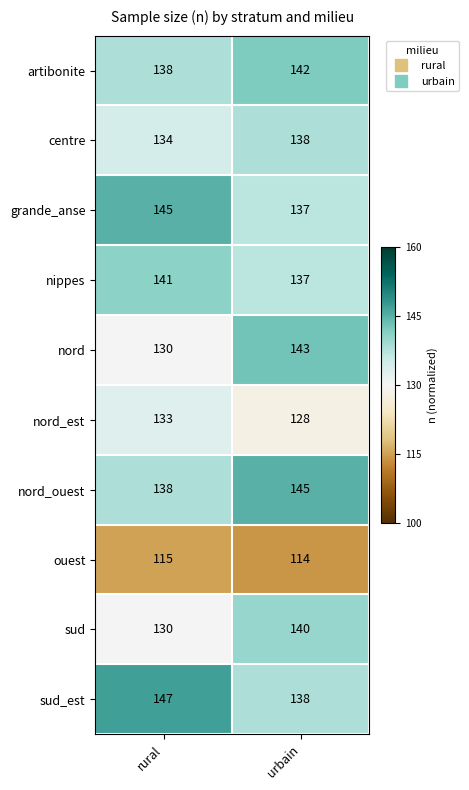

How many data points does each series have?

2